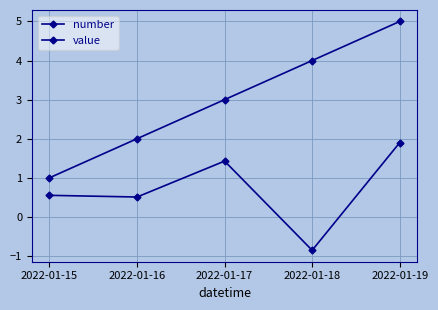

Does the chart have visible grid lines?

Yes